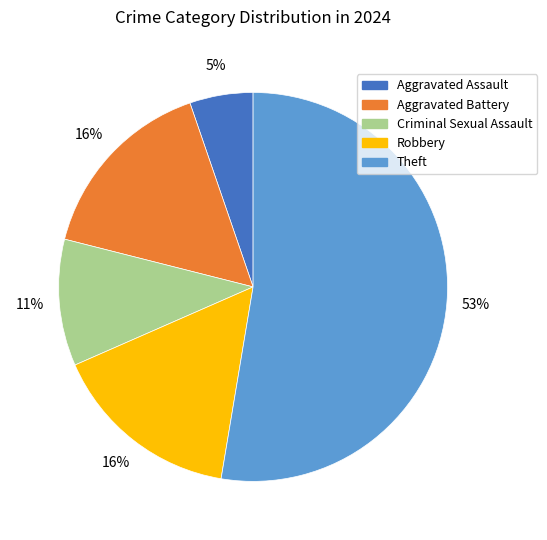

What is the ratio of the value at Criminal Sexual Assault to the value at Aggravated Battery?

0.7